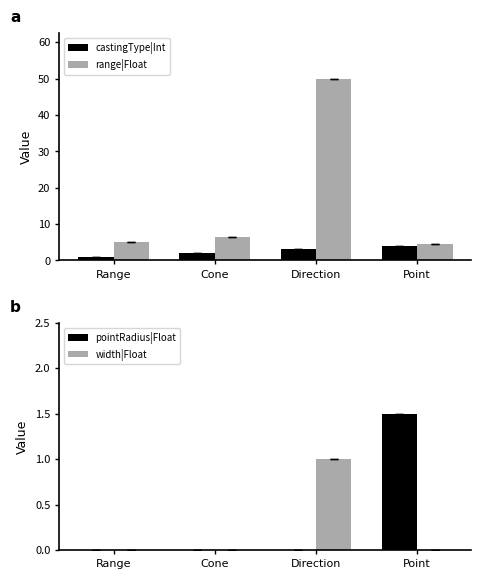

How many groups of bars are there?

4